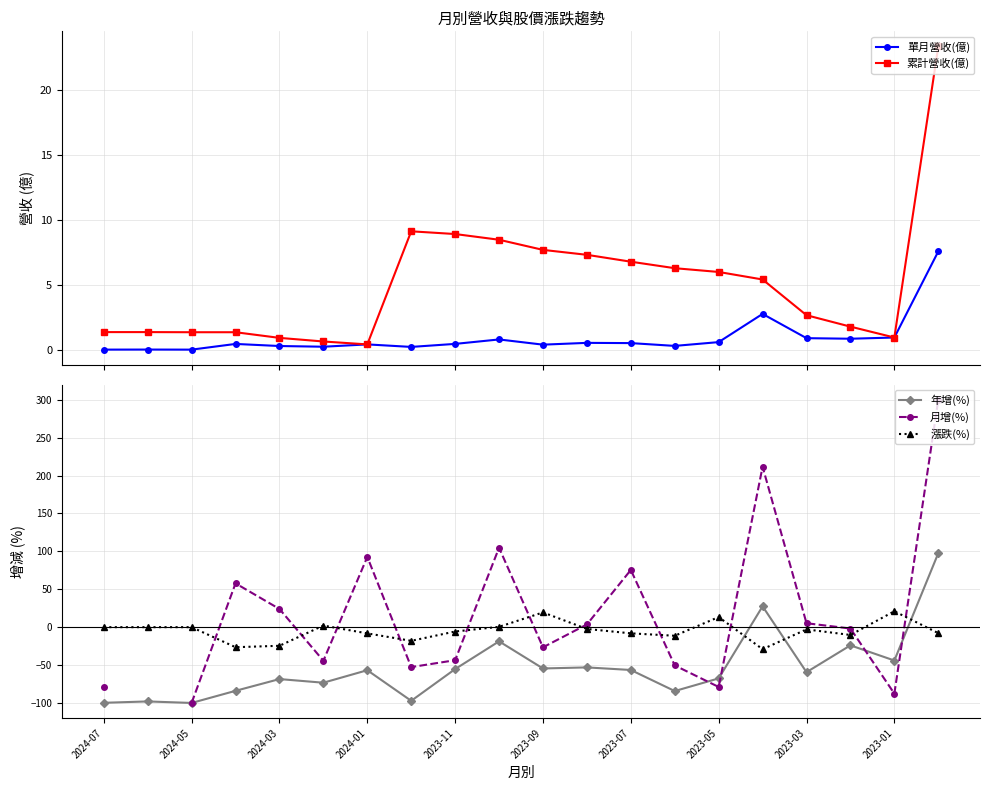

What are all the series names shown in the legend?

單月營收(億), 累計營收(億), 年增(%), 月增(%), 漲跌(%)